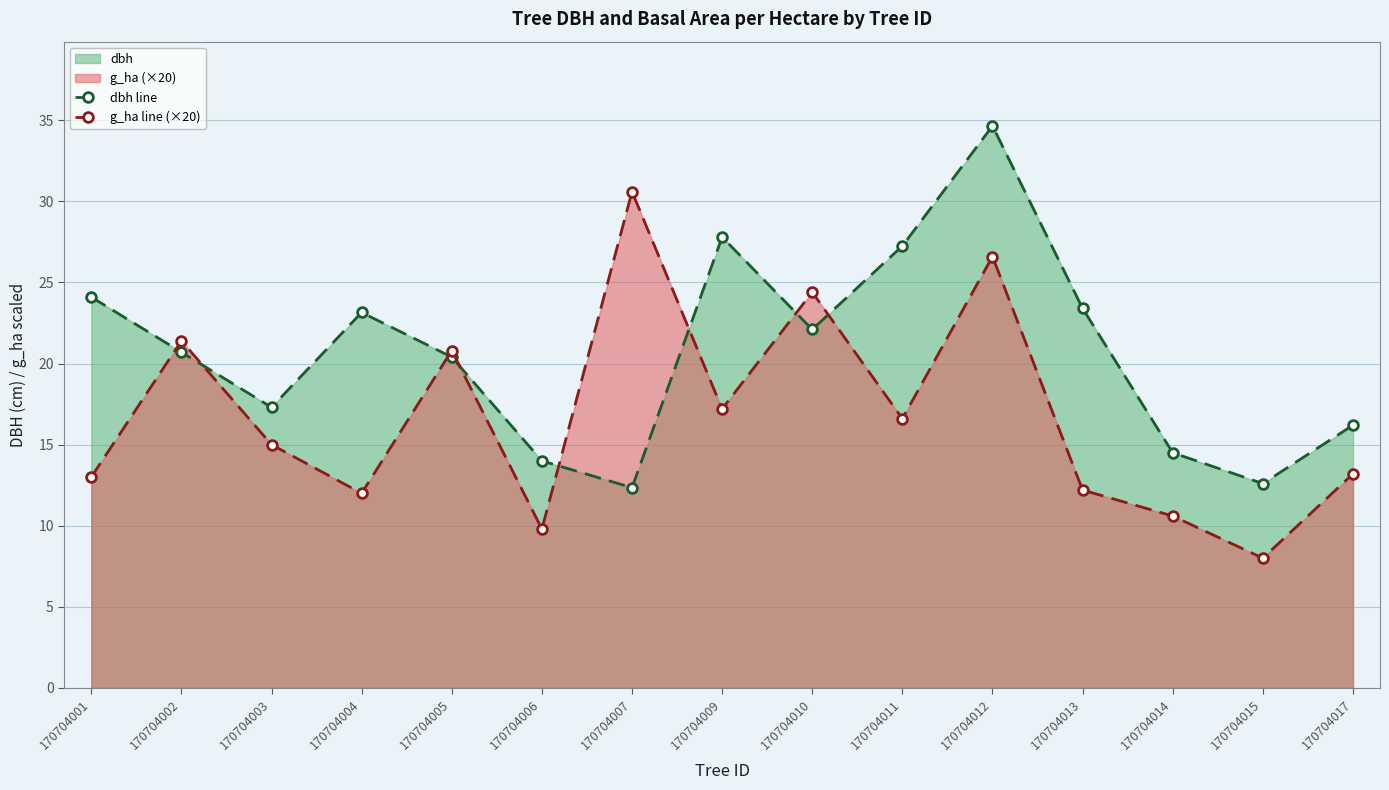

How many interior local valleys does the dbh line series have?

4